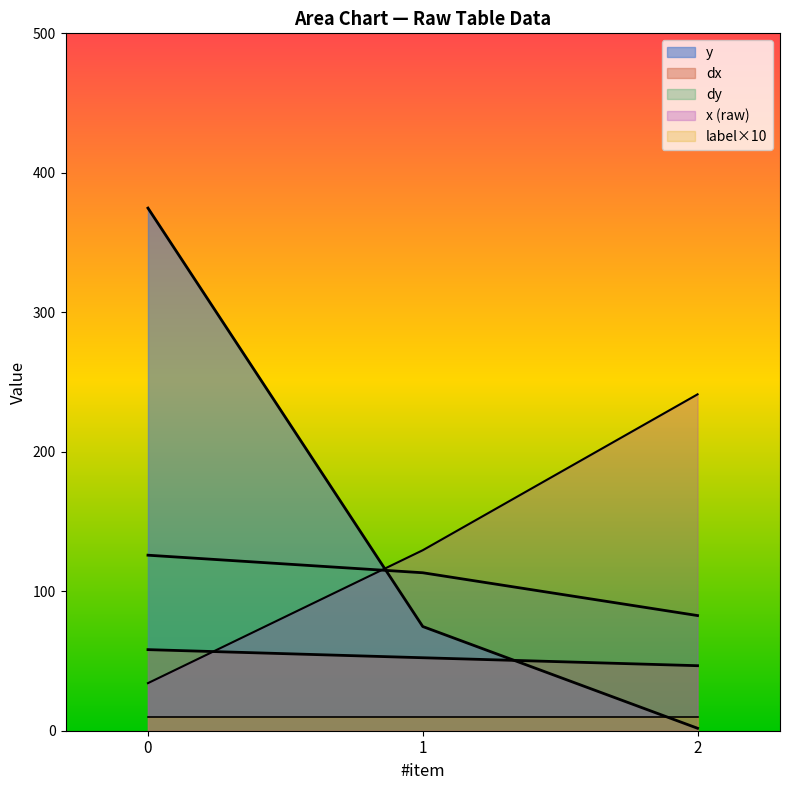

List the labels in order of y value, smallest first.

2, 1, 0